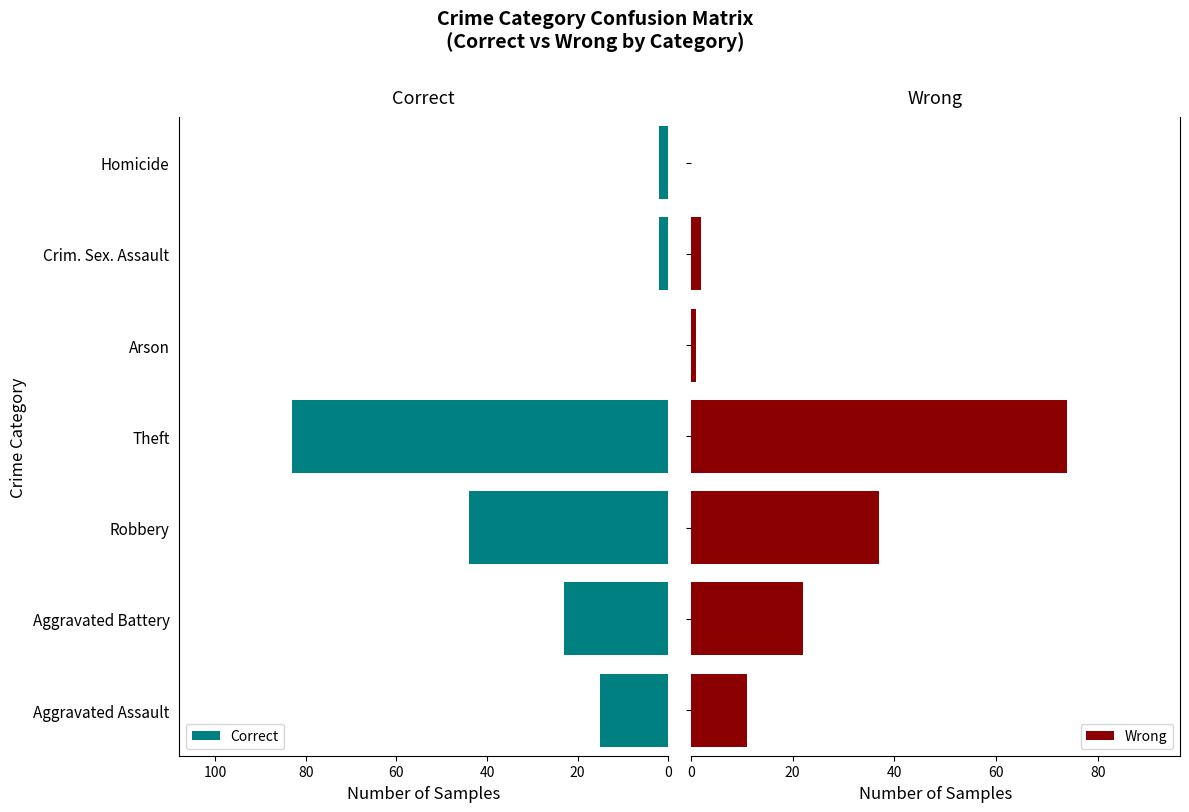

What is the maximum value for Wrong?

74